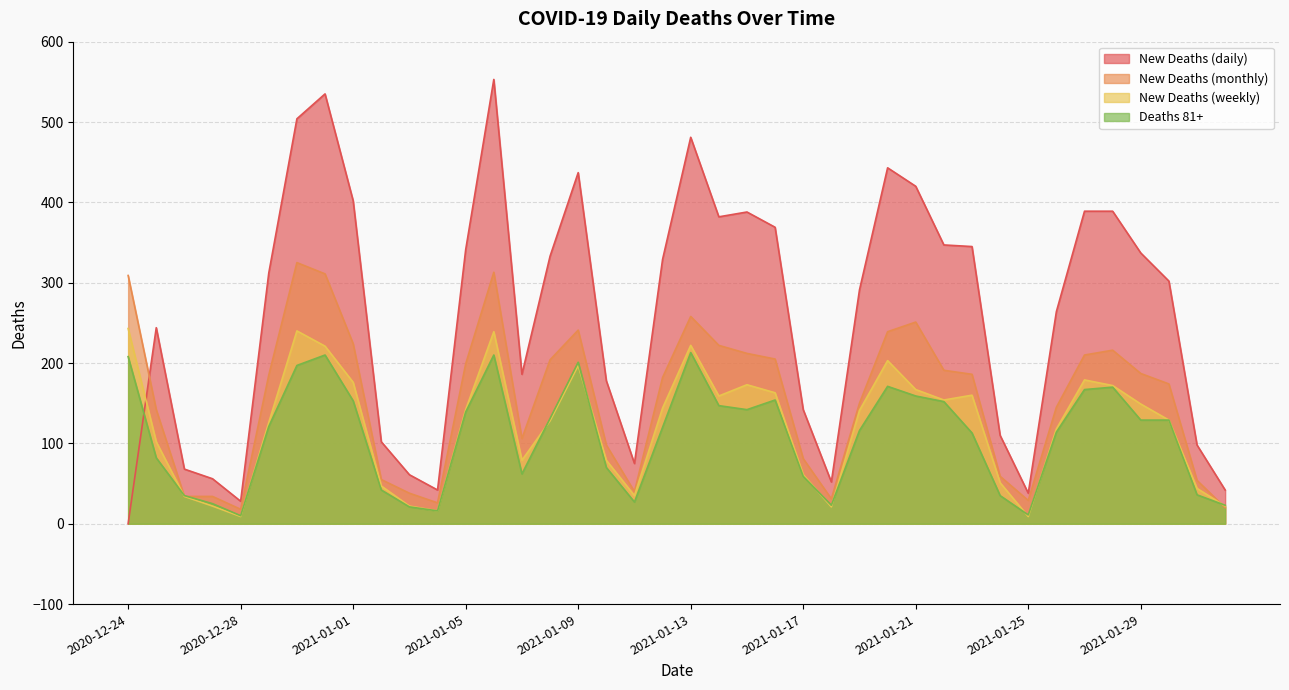

True or false: new_deaths_w has a value of 216 at 2021-01-22.

False